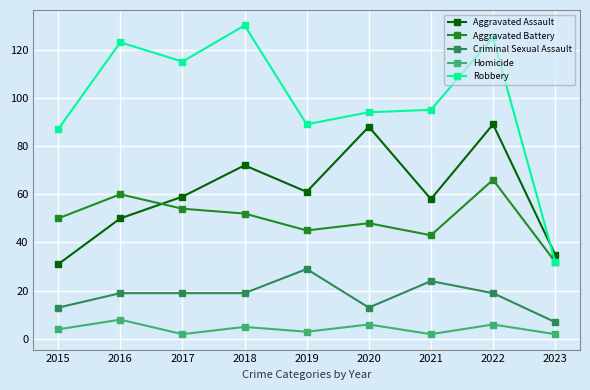

True or false: Aggravated Battery and Criminal Sexual Assault intersect in this chart.

False